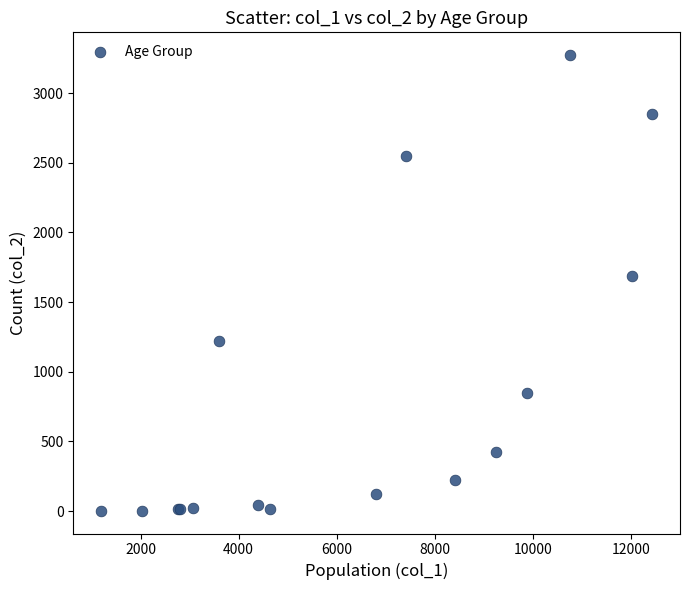

What Y value in the scatter plot is closest to 1638?

1690